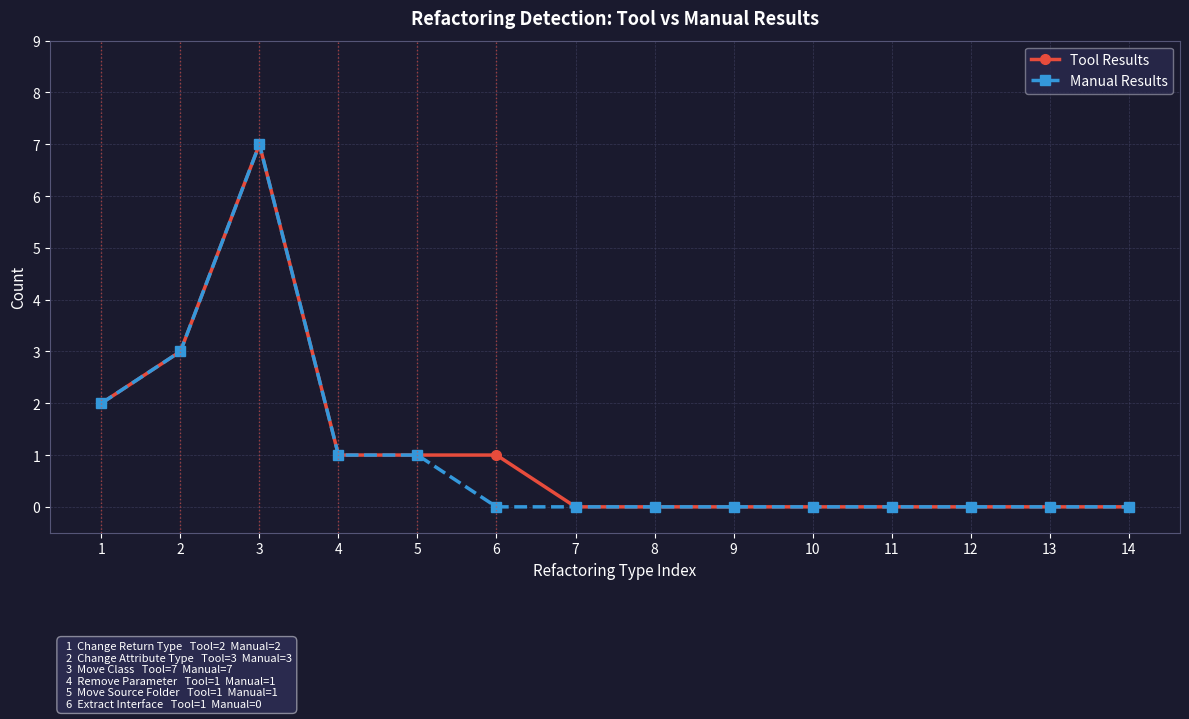

Reading left to right, list all the values displayed in this chart.

Tool Results: 2	3	7	1	1	1	0	0	0	0	0	0	0	0
Manual Results: 2	3	7	1	1	0	0	0	0	0	0	0	0	0